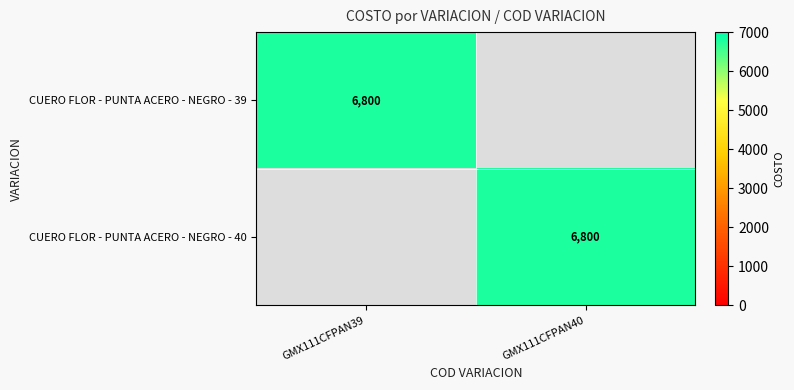

The CUERO FLOR - PUNTA ACERO - NEGRO - 39 series shows 6800 at GMX111CFPAN39. True or false?

True